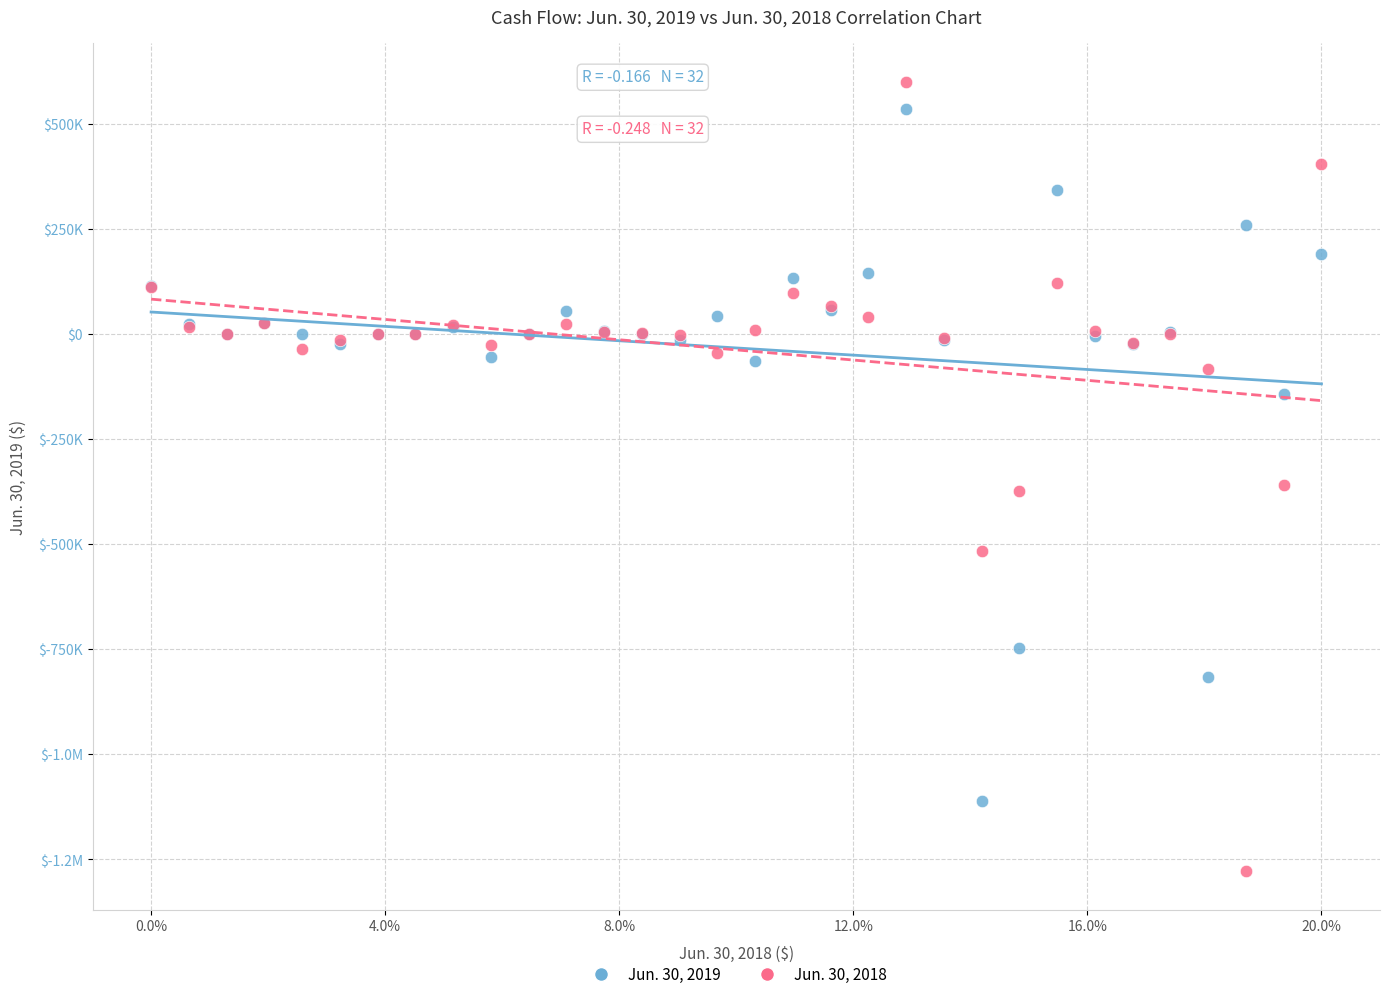

What are all the series names shown in the legend?

Jun. 30, 2019, Jun. 30, 2018